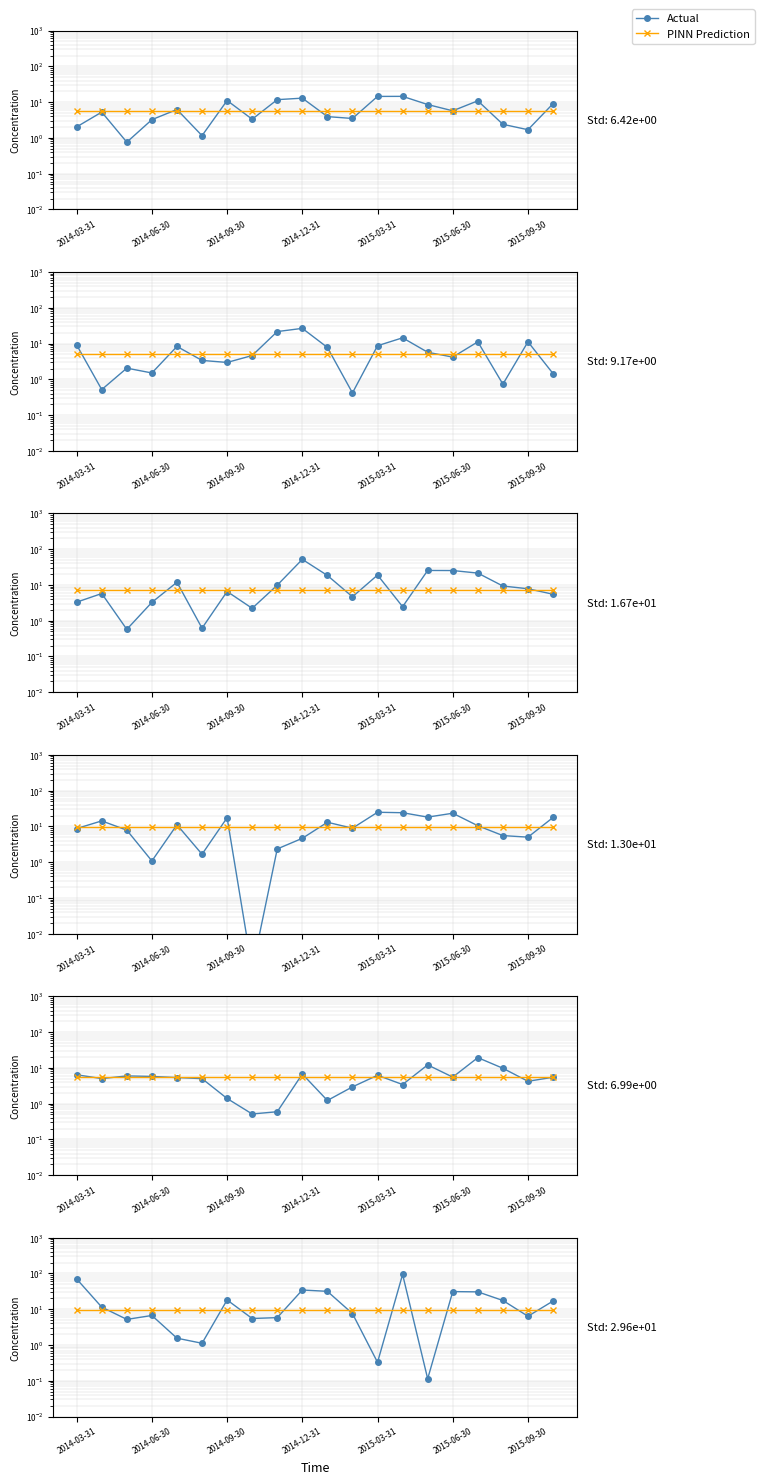

What is the difference between the maximum and minimum values in the Actual series?

93.9